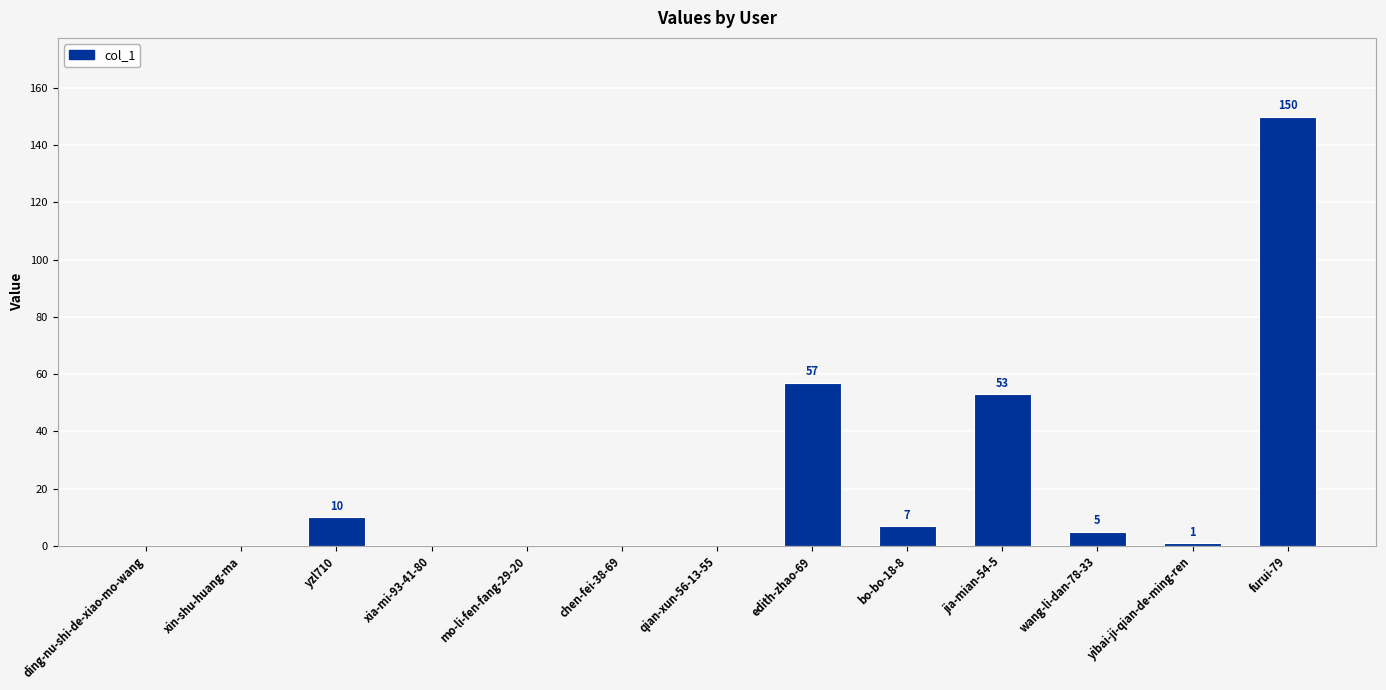

What is the difference between the values at yibai-ji-qian-de-ming-ren and wang-li-dan-78-33?

4